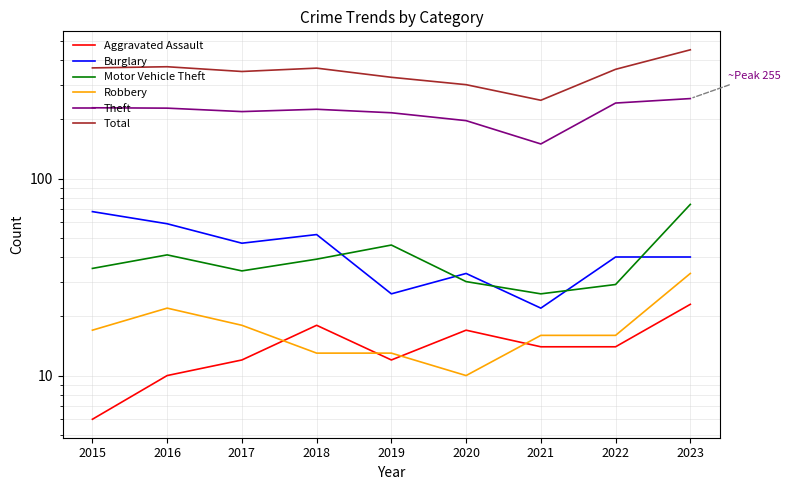

How many distinct data groups are displayed?

6